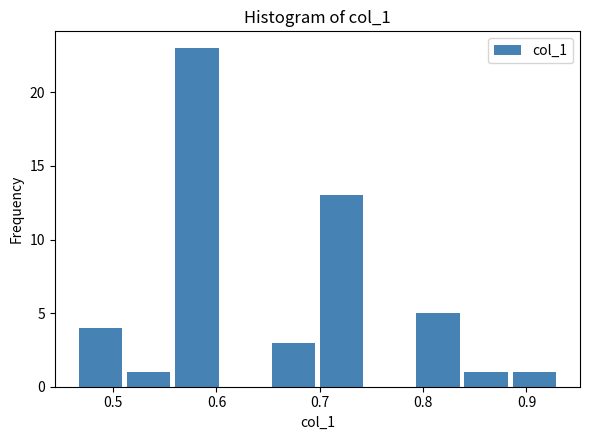

Reading left to right, transcribe this chart: for each bar, give the range it covers on the x-axis and its height. Neither the bar edges nor the heights are printed on the chart, so give them approximately, as read against the axes.

0.47 to 0.51: 4
0.51 to 0.56: 1
0.56 to 0.61: 23
0.61 to 0.65: 0
0.65 to 0.70: 3
0.70 to 0.75: 13
0.75 to 0.79: 0
0.79 to 0.84: 5
0.84 to 0.89: 1
0.89 to 0.93: 1